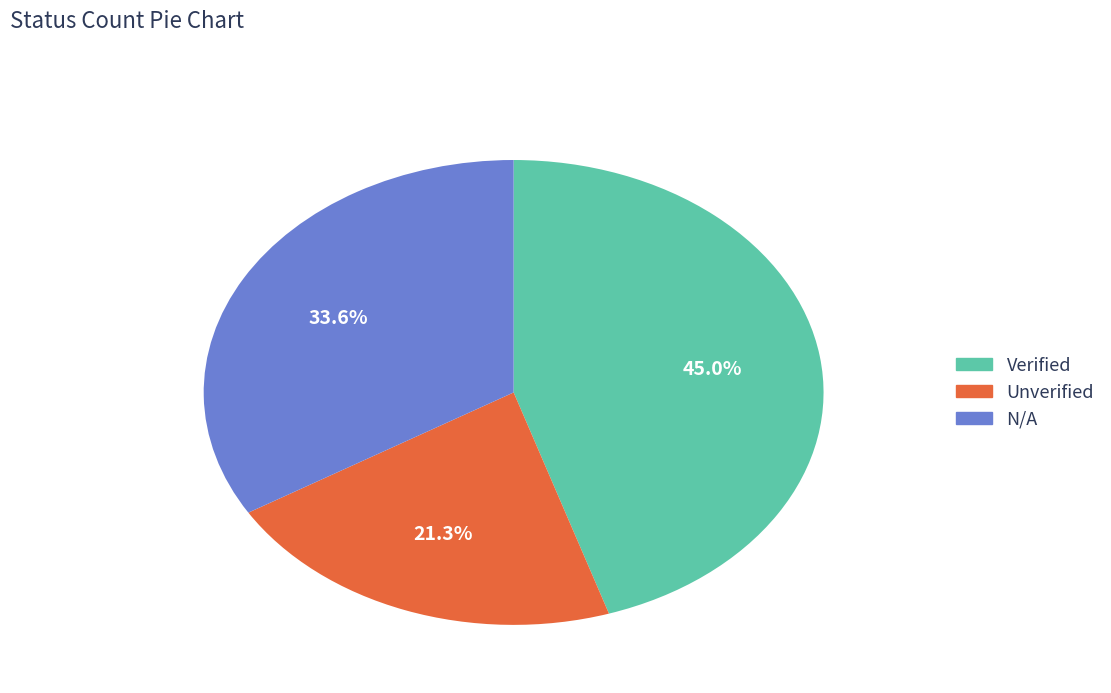

Is there a majority slice in this chart?

No